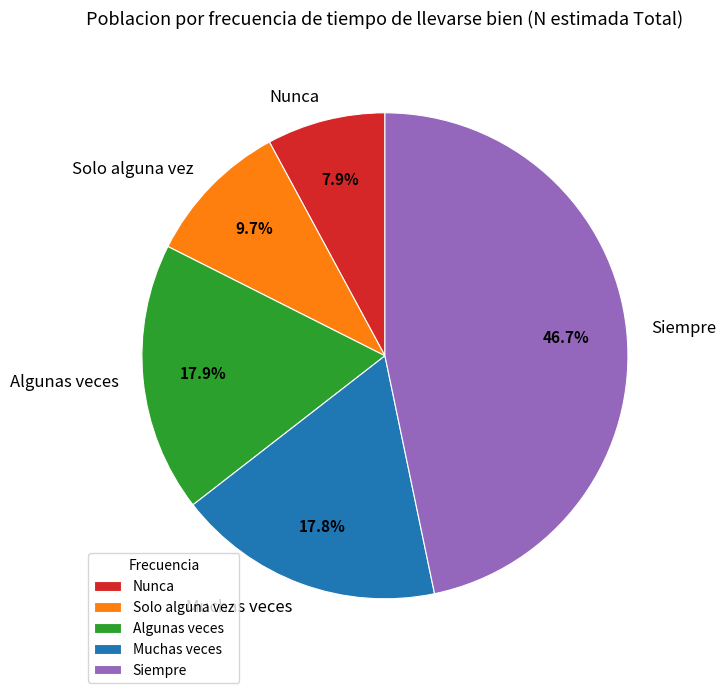

Approximately how many times larger is the value at Algunas veces compared to Nunca?

2.3